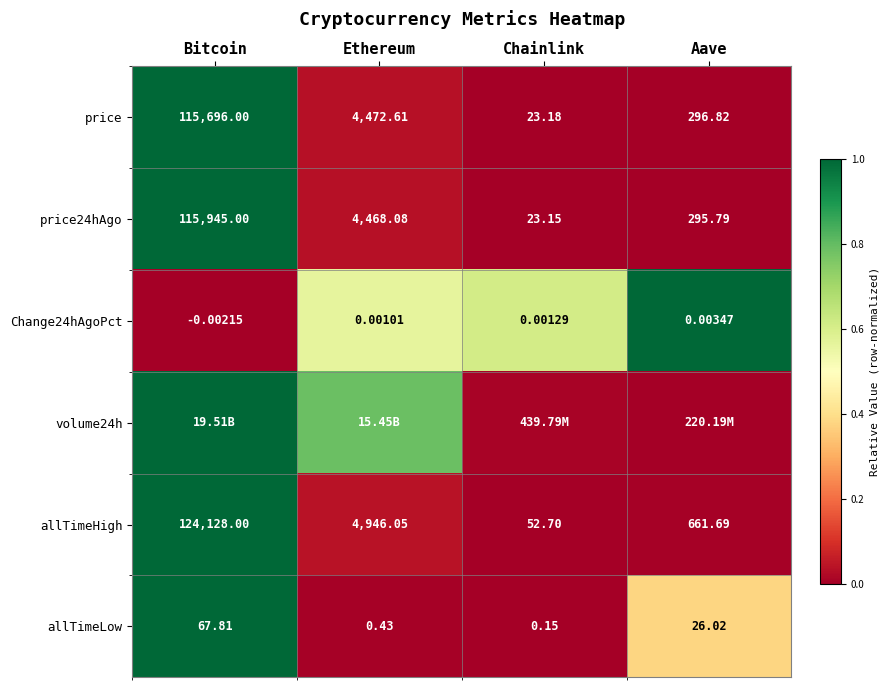

Which category has the highest value in the Change24hAgoPct series?

Aave